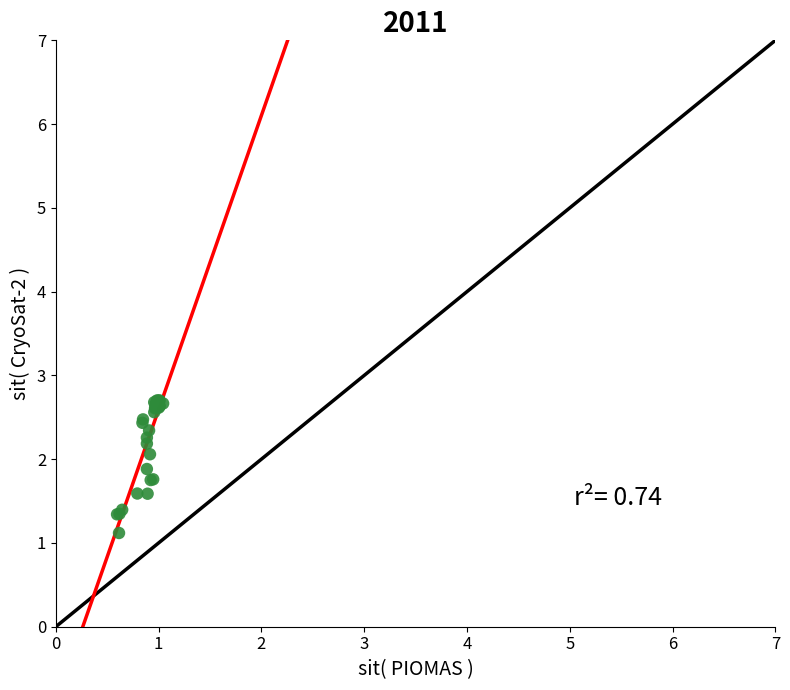

What Y value in the scatter plot is closest to 1?

1.1